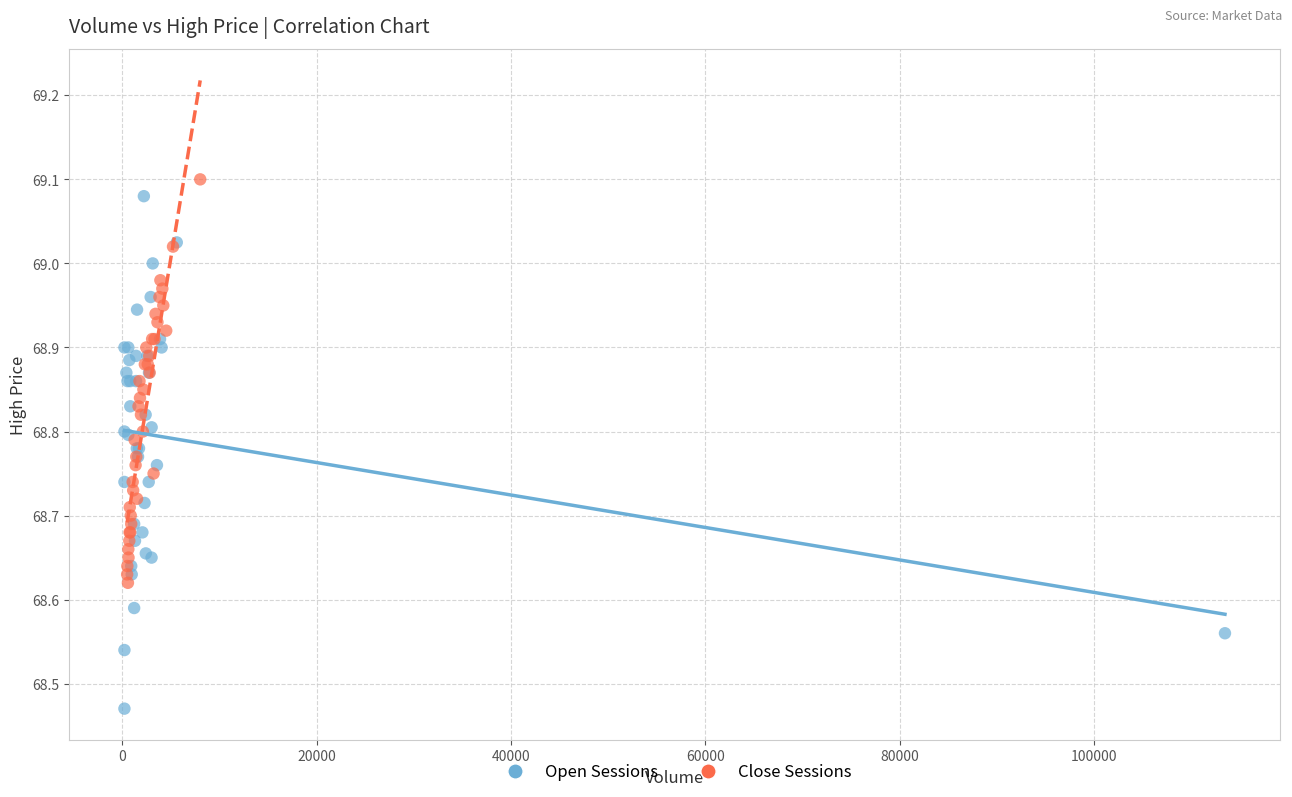

Which series contains the lowest Y value?

Open Sessions